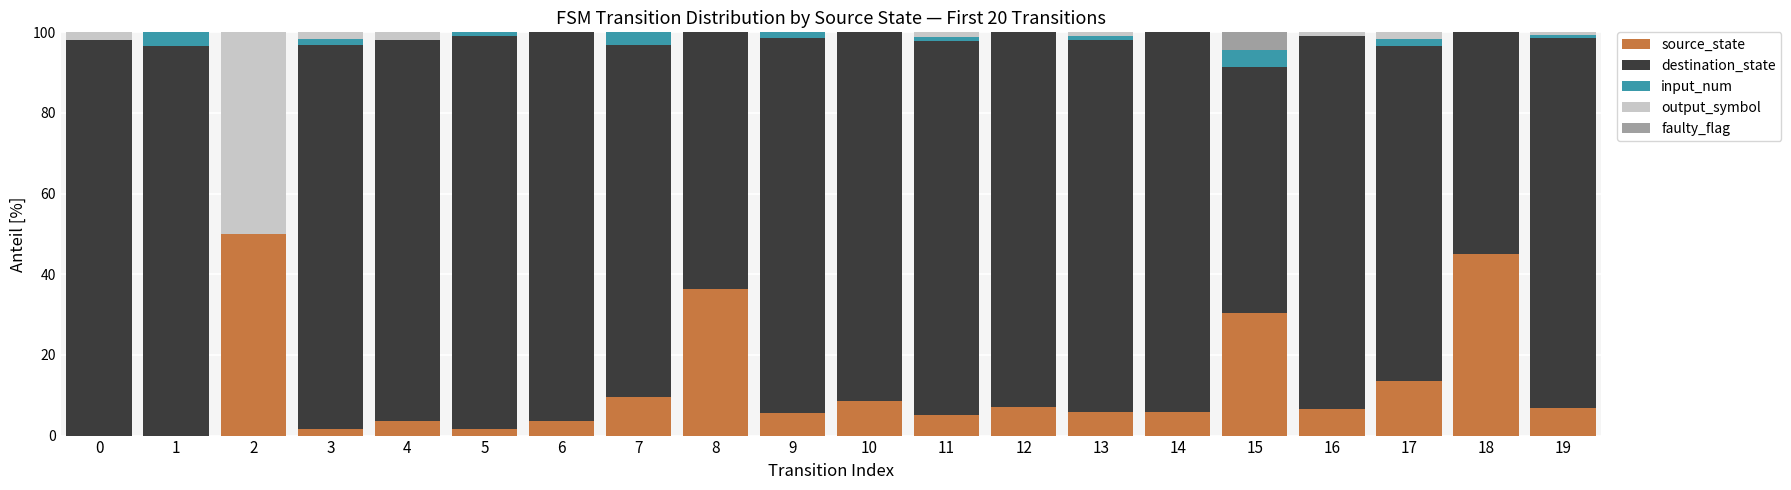

At 9, list the series in order from smallest to largest.

output_symbol, faulty_flag, input_num, source_state, destination_state